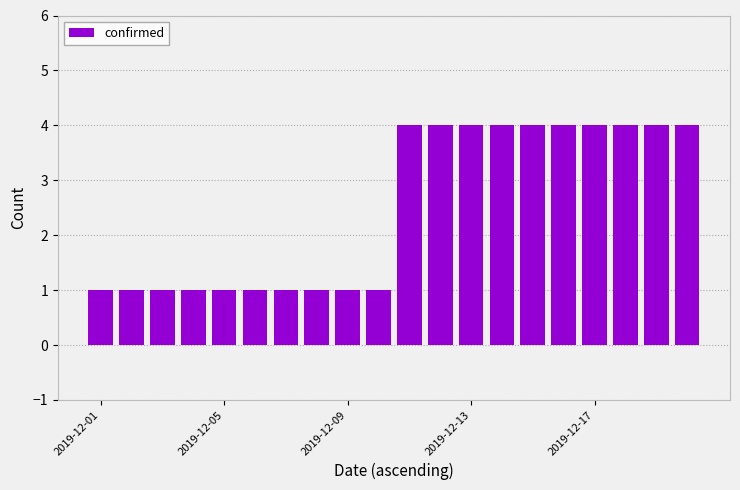

What is the value of the 20th bar from the left?

4